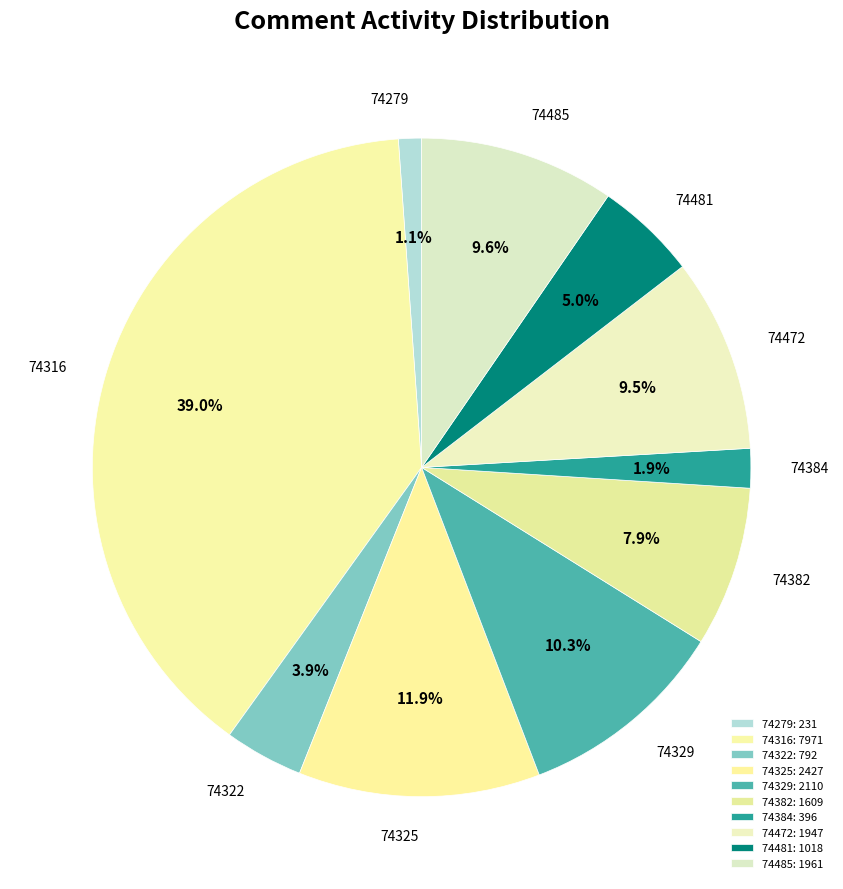

To the nearest percent, what portion does 74384 represent?

2%